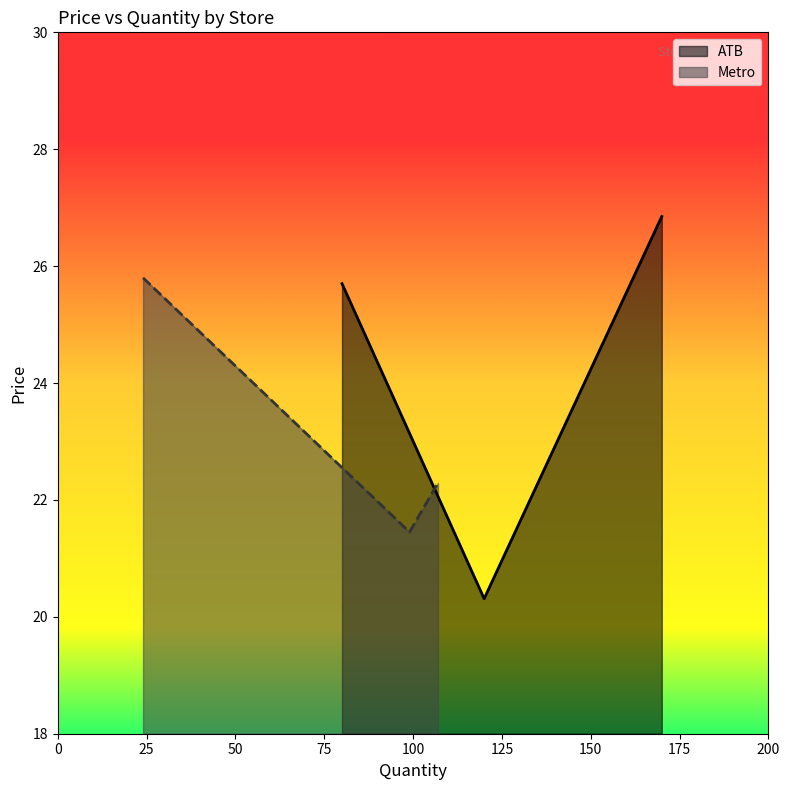

How many data points in ATB are above 25?

2